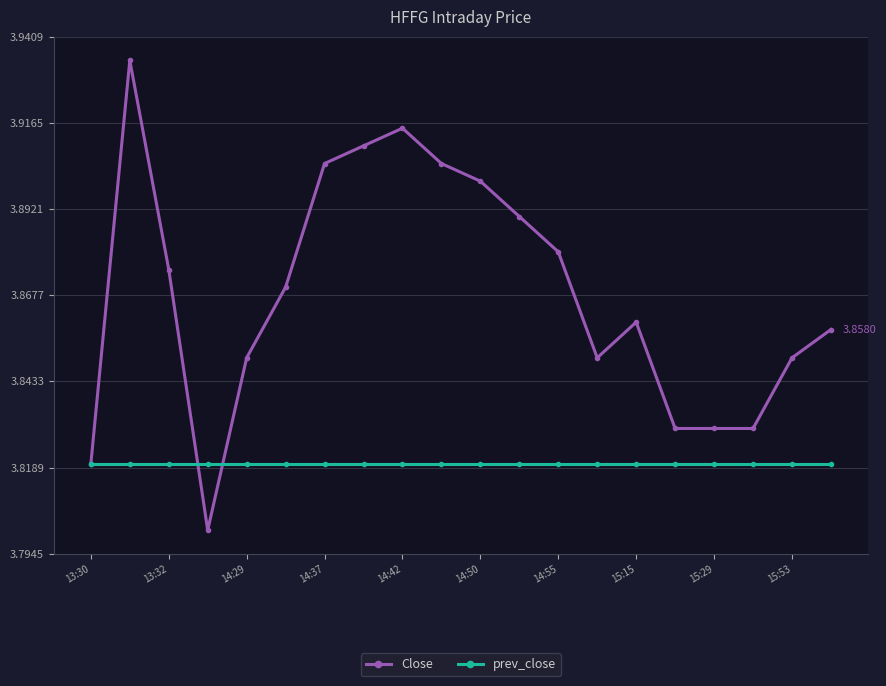

What is the sum of all prev_close values?

76.4